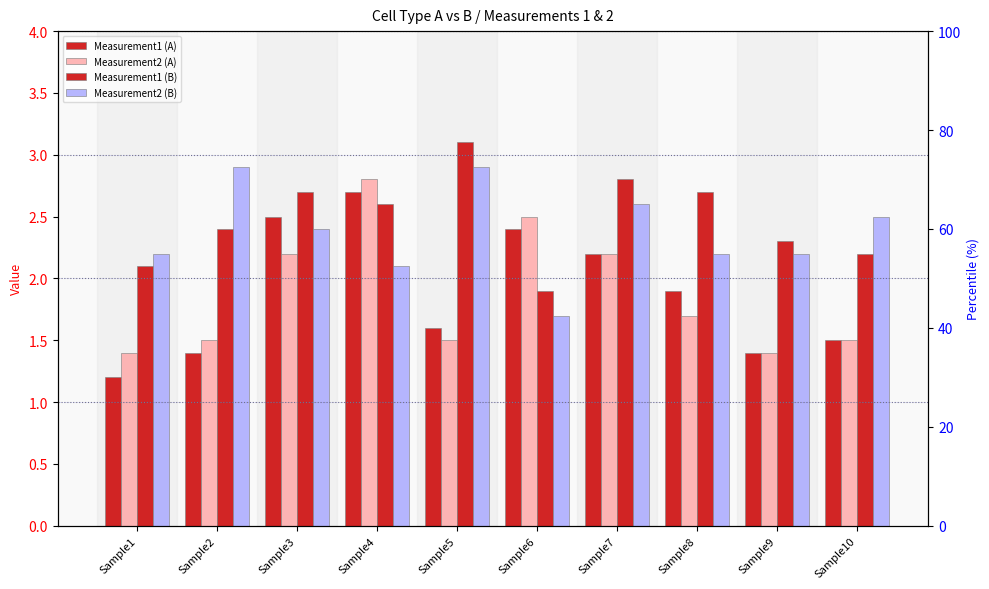

What are all the series names shown in the legend?

Measurement1 (A), Measurement2 (A), Measurement1 (B), Measurement2 (B)